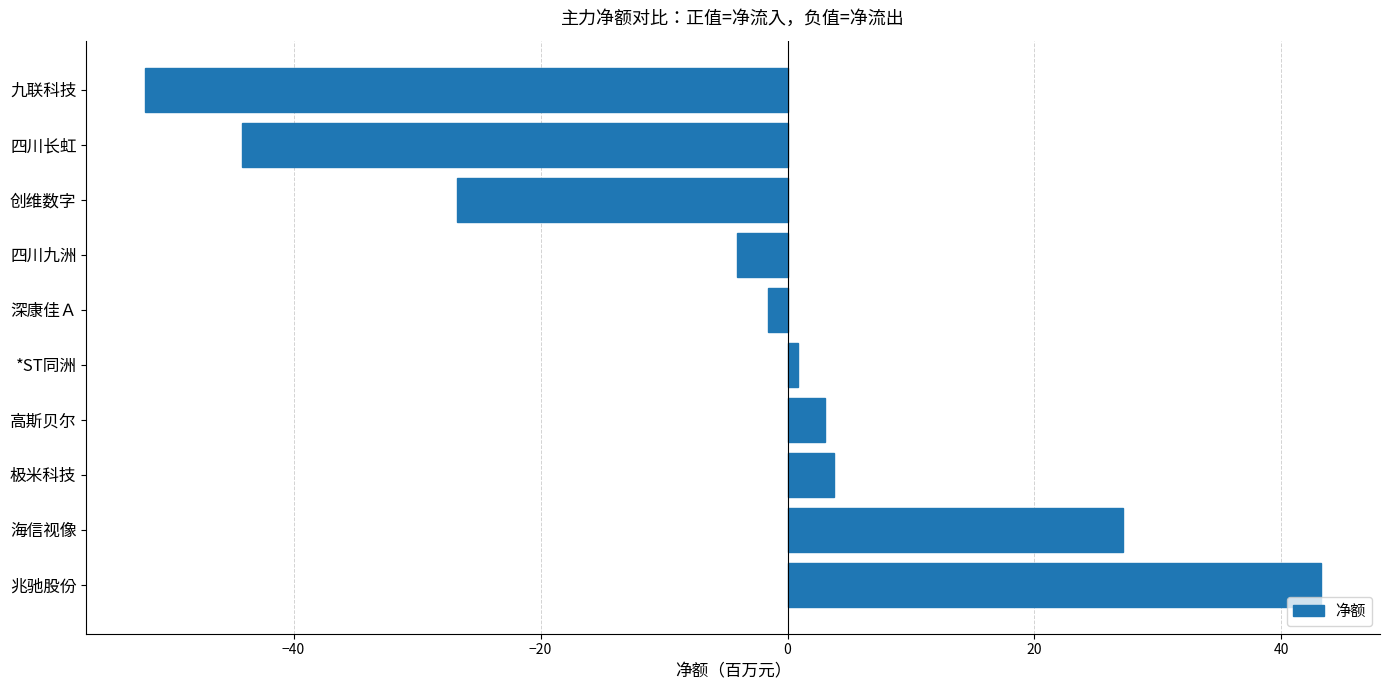

What is the average value?

-5.1